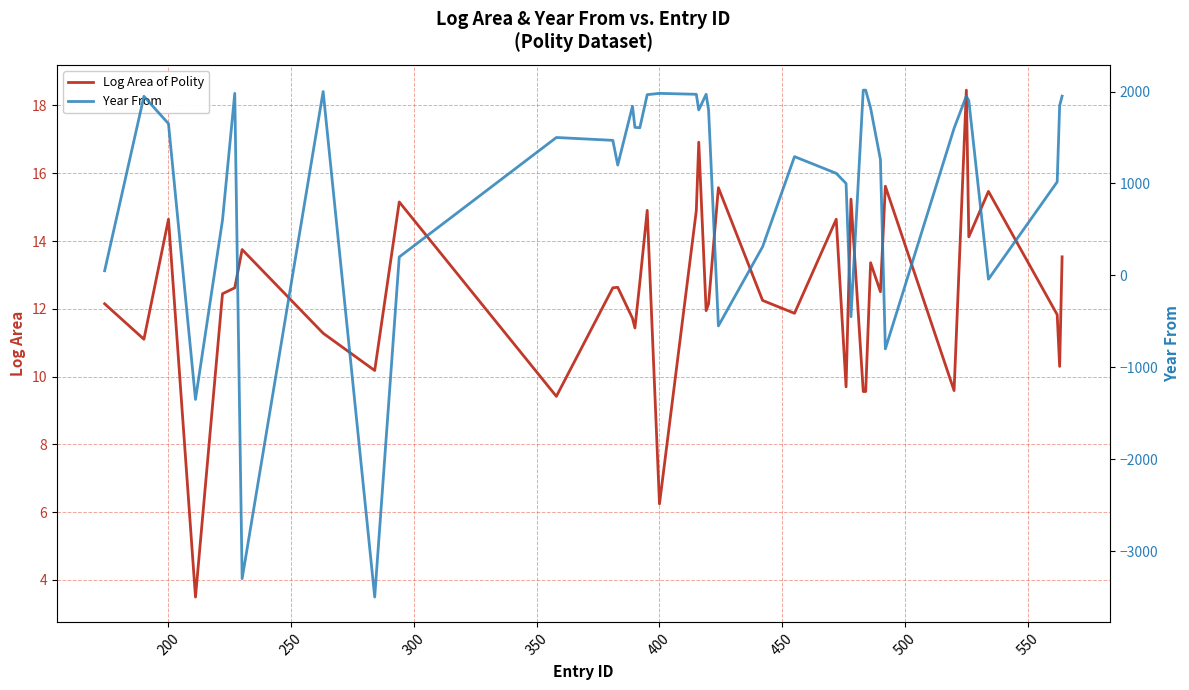

What is the minimum value for Log Area of Polity?

3.5